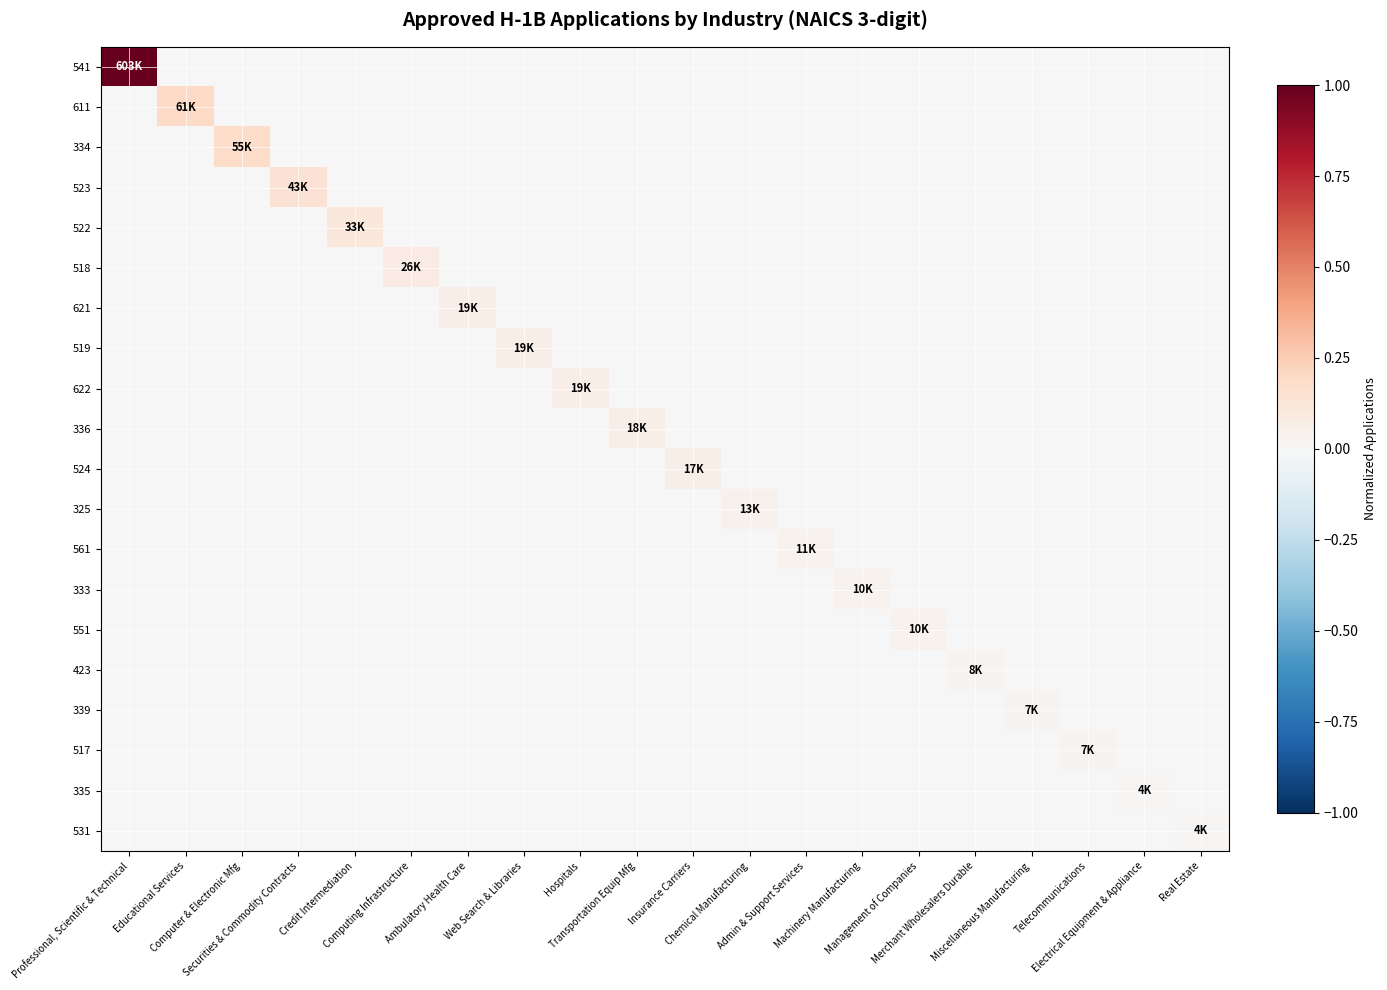

Reading left to right, what are all the values shown in this chart?

541: Professional, Scientific & Technical=2.0	Educational Services=-0.0	Computer & Electronic Mfg=-0.0	Securities & Commodity Contracts=-0.0	Credit Intermediation=-0.0	Computing Infrastructure=-0.0	Ambulatory Health Care=-0.0	Web Search & Libraries=-0.0	Hospitals=-0.0	Transportation Equip Mfg=-0.0	Insurance Carriers=-0.0	Chemical Manufacturing=-0.0	Admin & Support Services=-0.0	Machinery Manufacturing=-0.0	Management of Companies=-0.0	Merchant Wholesalers Durable=-0.0	Miscellaneous Manufacturing=-0.0	Telecommunications=-0.0	Electrical Equipment & Appliance=-0.0	Real Estate=-0.0
611: Professional, Scientific & Technical=-0.0	Educational Services=0.2	Computer & Electronic Mfg=-0.0	Securities & Commodity Contracts=-0.0	Credit Intermediation=-0.0	Computing Infrastructure=-0.0	Ambulatory Health Care=-0.0	Web Search & Libraries=-0.0	Hospitals=-0.0	Transportation Equip Mfg=-0.0	Insurance Carriers=-0.0	Chemical Manufacturing=-0.0	Admin & Support Services=-0.0	Machinery Manufacturing=-0.0	Management of Companies=-0.0	Merchant Wholesalers Durable=-0.0	Miscellaneous Manufacturing=-0.0	Telecommunications=-0.0	Electrical Equipment & Appliance=-0.0	Real Estate=-0.0
334: Professional, Scientific & Technical=-0.0	Educational Services=-0.0	Computer & Electronic Mfg=0.2	Securities & Commodity Contracts=-0.0	Credit Intermediation=-0.0	Computing Infrastructure=-0.0	Ambulatory Health Care=-0.0	Web Search & Libraries=-0.0	Hospitals=-0.0	Transportation Equip Mfg=-0.0	Insurance Carriers=-0.0	Chemical Manufacturing=-0.0	Admin & Support Services=-0.0	Machinery Manufacturing=-0.0	Management of Companies=-0.0	Merchant Wholesalers Durable=-0.0	Miscellaneous Manufacturing=-0.0	Telecommunications=-0.0	Electrical Equipment & Appliance=-0.0	Real Estate=-0.0
523: Professional, Scientific & Technical=-0.0	Educational Services=-0.0	Computer & Electronic Mfg=-0.0	Securities & Commodity Contracts=0.1	Credit Intermediation=-0.0	Computing Infrastructure=-0.0	Ambulatory Health Care=-0.0	Web Search & Libraries=-0.0	Hospitals=-0.0	Transportation Equip Mfg=-0.0	Insurance Carriers=-0.0	Chemical Manufacturing=-0.0	Admin & Support Services=-0.0	Machinery Manufacturing=-0.0	Management of Companies=-0.0	Merchant Wholesalers Durable=-0.0	Miscellaneous Manufacturing=-0.0	Telecommunications=-0.0	Electrical Equipment & Appliance=-0.0	Real Estate=-0.0
522: Professional, Scientific & Technical=-0.0	Educational Services=-0.0	Computer & Electronic Mfg=-0.0	Securities & Commodity Contracts=-0.0	Credit Intermediation=0.1	Computing Infrastructure=-0.0	Ambulatory Health Care=-0.0	Web Search & Libraries=-0.0	Hospitals=-0.0	Transportation Equip Mfg=-0.0	Insurance Carriers=-0.0	Chemical Manufacturing=-0.0	Admin & Support Services=-0.0	Machinery Manufacturing=-0.0	Management of Companies=-0.0	Merchant Wholesalers Durable=-0.0	Miscellaneous Manufacturing=-0.0	Telecommunications=-0.0	Electrical Equipment & Appliance=-0.0	Real Estate=-0.0
518: Professional, Scientific & Technical=-0.0	Educational Services=-0.0	Computer & Electronic Mfg=-0.0	Securities & Commodity Contracts=-0.0	Credit Intermediation=-0.0	Computing Infrastructure=0.1	Ambulatory Health Care=-0.0	Web Search & Libraries=-0.0	Hospitals=-0.0	Transportation Equip Mfg=-0.0	Insurance Carriers=-0.0	Chemical Manufacturing=-0.0	Admin & Support Services=-0.0	Machinery Manufacturing=-0.0	Management of Companies=-0.0	Merchant Wholesalers Durable=-0.0	Miscellaneous Manufacturing=-0.0	Telecommunications=-0.0	Electrical Equipment & Appliance=-0.0	Real Estate=-0.0
621: Professional, Scientific & Technical=-0.0	Educational Services=-0.0	Computer & Electronic Mfg=-0.0	Securities & Commodity Contracts=-0.0	Credit Intermediation=-0.0	Computing Infrastructure=-0.0	Ambulatory Health Care=0.1	Web Search & Libraries=-0.0	Hospitals=-0.0	Transportation Equip Mfg=-0.0	Insurance Carriers=-0.0	Chemical Manufacturing=-0.0	Admin & Support Services=-0.0	Machinery Manufacturing=-0.0	Management of Companies=-0.0	Merchant Wholesalers Durable=-0.0	Miscellaneous Manufacturing=-0.0	Telecommunications=-0.0	Electrical Equipment & Appliance=-0.0	Real Estate=-0.0
519: Professional, Scientific & Technical=-0.0	Educational Services=-0.0	Computer & Electronic Mfg=-0.0	Securities & Commodity Contracts=-0.0	Credit Intermediation=-0.0	Computing Infrastructure=-0.0	Ambulatory Health Care=-0.0	Web Search & Libraries=0.1	Hospitals=-0.0	Transportation Equip Mfg=-0.0	Insurance Carriers=-0.0	Chemical Manufacturing=-0.0	Admin & Support Services=-0.0	Machinery Manufacturing=-0.0	Management of Companies=-0.0	Merchant Wholesalers Durable=-0.0	Miscellaneous Manufacturing=-0.0	Telecommunications=-0.0	Electrical Equipment & Appliance=-0.0	Real Estate=-0.0
622: Professional, Scientific & Technical=-0.0	Educational Services=-0.0	Computer & Electronic Mfg=-0.0	Securities & Commodity Contracts=-0.0	Credit Intermediation=-0.0	Computing Infrastructure=-0.0	Ambulatory Health Care=-0.0	Web Search & Libraries=-0.0	Hospitals=0.1	Transportation Equip Mfg=-0.0	Insurance Carriers=-0.0	Chemical Manufacturing=-0.0	Admin & Support Services=-0.0	Machinery Manufacturing=-0.0	Management of Companies=-0.0	Merchant Wholesalers Durable=-0.0	Miscellaneous Manufacturing=-0.0	Telecommunications=-0.0	Electrical Equipment & Appliance=-0.0	Real Estate=-0.0
336: Professional, Scientific & Technical=-0.0	Educational Services=-0.0	Computer & Electronic Mfg=-0.0	Securities & Commodity Contracts=-0.0	Credit Intermediation=-0.0	Computing Infrastructure=-0.0	Ambulatory Health Care=-0.0	Web Search & Libraries=-0.0	Hospitals=-0.0	Transportation Equip Mfg=0.1	Insurance Carriers=-0.0	Chemical Manufacturing=-0.0	Admin & Support Services=-0.0	Machinery Manufacturing=-0.0	Management of Companies=-0.0	Merchant Wholesalers Durable=-0.0	Miscellaneous Manufacturing=-0.0	Telecommunications=-0.0	Electrical Equipment & Appliance=-0.0	Real Estate=-0.0
524: Professional, Scientific & Technical=-0.0	Educational Services=-0.0	Computer & Electronic Mfg=-0.0	Securities & Commodity Contracts=-0.0	Credit Intermediation=-0.0	Computing Infrastructure=-0.0	Ambulatory Health Care=-0.0	Web Search & Libraries=-0.0	Hospitals=-0.0	Transportation Equip Mfg=-0.0	Insurance Carriers=0.1	Chemical Manufacturing=-0.0	Admin & Support Services=-0.0	Machinery Manufacturing=-0.0	Management of Companies=-0.0	Merchant Wholesalers Durable=-0.0	Miscellaneous Manufacturing=-0.0	Telecommunications=-0.0	Electrical Equipment & Appliance=-0.0	Real Estate=-0.0
325: Professional, Scientific & Technical=-0.0	Educational Services=-0.0	Computer & Electronic Mfg=-0.0	Securities & Commodity Contracts=-0.0	Credit Intermediation=-0.0	Computing Infrastructure=-0.0	Ambulatory Health Care=-0.0	Web Search & Libraries=-0.0	Hospitals=-0.0	Transportation Equip Mfg=-0.0	Insurance Carriers=-0.0	Chemical Manufacturing=0.0	Admin & Support Services=-0.0	Machinery Manufacturing=-0.0	Management of Companies=-0.0	Merchant Wholesalers Durable=-0.0	Miscellaneous Manufacturing=-0.0	Telecommunications=-0.0	Electrical Equipment & Appliance=-0.0	Real Estate=-0.0
561: Professional, Scientific & Technical=-0.0	Educational Services=-0.0	Computer & Electronic Mfg=-0.0	Securities & Commodity Contracts=-0.0	Credit Intermediation=-0.0	Computing Infrastructure=-0.0	Ambulatory Health Care=-0.0	Web Search & Libraries=-0.0	Hospitals=-0.0	Transportation Equip Mfg=-0.0	Insurance Carriers=-0.0	Chemical Manufacturing=-0.0	Admin & Support Services=0.0	Machinery Manufacturing=-0.0	Management of Companies=-0.0	Merchant Wholesalers Durable=-0.0	Miscellaneous Manufacturing=-0.0	Telecommunications=-0.0	Electrical Equipment & Appliance=-0.0	Real Estate=-0.0
333: Professional, Scientific & Technical=-0.0	Educational Services=-0.0	Computer & Electronic Mfg=-0.0	Securities & Commodity Contracts=-0.0	Credit Intermediation=-0.0	Computing Infrastructure=-0.0	Ambulatory Health Care=-0.0	Web Search & Libraries=-0.0	Hospitals=-0.0	Transportation Equip Mfg=-0.0	Insurance Carriers=-0.0	Chemical Manufacturing=-0.0	Admin & Support Services=-0.0	Machinery Manufacturing=0.0	Management of Companies=-0.0	Merchant Wholesalers Durable=-0.0	Miscellaneous Manufacturing=-0.0	Telecommunications=-0.0	Electrical Equipment & Appliance=-0.0	Real Estate=-0.0
551: Professional, Scientific & Technical=-0.0	Educational Services=-0.0	Computer & Electronic Mfg=-0.0	Securities & Commodity Contracts=-0.0	Credit Intermediation=-0.0	Computing Infrastructure=-0.0	Ambulatory Health Care=-0.0	Web Search & Libraries=-0.0	Hospitals=-0.0	Transportation Equip Mfg=-0.0	Insurance Carriers=-0.0	Chemical Manufacturing=-0.0	Admin & Support Services=-0.0	Machinery Manufacturing=-0.0	Management of Companies=0.0	Merchant Wholesalers Durable=-0.0	Miscellaneous Manufacturing=-0.0	Telecommunications=-0.0	Electrical Equipment & Appliance=-0.0	Real Estate=-0.0
423: Professional, Scientific & Technical=-0.0	Educational Services=-0.0	Computer & Electronic Mfg=-0.0	Securities & Commodity Contracts=-0.0	Credit Intermediation=-0.0	Computing Infrastructure=-0.0	Ambulatory Health Care=-0.0	Web Search & Libraries=-0.0	Hospitals=-0.0	Transportation Equip Mfg=-0.0	Insurance Carriers=-0.0	Chemical Manufacturing=-0.0	Admin & Support Services=-0.0	Machinery Manufacturing=-0.0	Management of Companies=-0.0	Merchant Wholesalers Durable=0.0	Miscellaneous Manufacturing=-0.0	Telecommunications=-0.0	Electrical Equipment & Appliance=-0.0	Real Estate=-0.0
339: Professional, Scientific & Technical=-0.0	Educational Services=-0.0	Computer & Electronic Mfg=-0.0	Securities & Commodity Contracts=-0.0	Credit Intermediation=-0.0	Computing Infrastructure=-0.0	Ambulatory Health Care=-0.0	Web Search & Libraries=-0.0	Hospitals=-0.0	Transportation Equip Mfg=-0.0	Insurance Carriers=-0.0	Chemical Manufacturing=-0.0	Admin & Support Services=-0.0	Machinery Manufacturing=-0.0	Management of Companies=-0.0	Merchant Wholesalers Durable=-0.0	Miscellaneous Manufacturing=0.0	Telecommunications=-0.0	Electrical Equipment & Appliance=-0.0	Real Estate=-0.0
517: Professional, Scientific & Technical=-0.0	Educational Services=-0.0	Computer & Electronic Mfg=-0.0	Securities & Commodity Contracts=-0.0	Credit Intermediation=-0.0	Computing Infrastructure=-0.0	Ambulatory Health Care=-0.0	Web Search & Libraries=-0.0	Hospitals=-0.0	Transportation Equip Mfg=-0.0	Insurance Carriers=-0.0	Chemical Manufacturing=-0.0	Admin & Support Services=-0.0	Machinery Manufacturing=-0.0	Management of Companies=-0.0	Merchant Wholesalers Durable=-0.0	Miscellaneous Manufacturing=-0.0	Telecommunications=0.0	Electrical Equipment & Appliance=-0.0	Real Estate=-0.0
335: Professional, Scientific & Technical=-0.0	Educational Services=-0.0	Computer & Electronic Mfg=-0.0	Securities & Commodity Contracts=-0.0	Credit Intermediation=-0.0	Computing Infrastructure=-0.0	Ambulatory Health Care=-0.0	Web Search & Libraries=-0.0	Hospitals=-0.0	Transportation Equip Mfg=-0.0	Insurance Carriers=-0.0	Chemical Manufacturing=-0.0	Admin & Support Services=-0.0	Machinery Manufacturing=-0.0	Management of Companies=-0.0	Merchant Wholesalers Durable=-0.0	Miscellaneous Manufacturing=-0.0	Telecommunications=-0.0	Electrical Equipment & Appliance=0.0	Real Estate=-0.0
531: Professional, Scientific & Technical=-0.0	Educational Services=-0.0	Computer & Electronic Mfg=-0.0	Securities & Commodity Contracts=-0.0	Credit Intermediation=-0.0	Computing Infrastructure=-0.0	Ambulatory Health Care=-0.0	Web Search & Libraries=-0.0	Hospitals=-0.0	Transportation Equip Mfg=-0.0	Insurance Carriers=-0.0	Chemical Manufacturing=-0.0	Admin & Support Services=-0.0	Machinery Manufacturing=-0.0	Management of Companies=-0.0	Merchant Wholesalers Durable=-0.0	Miscellaneous Manufacturing=-0.0	Telecommunications=-0.0	Electrical Equipment & Appliance=-0.0	Real Estate=0.0